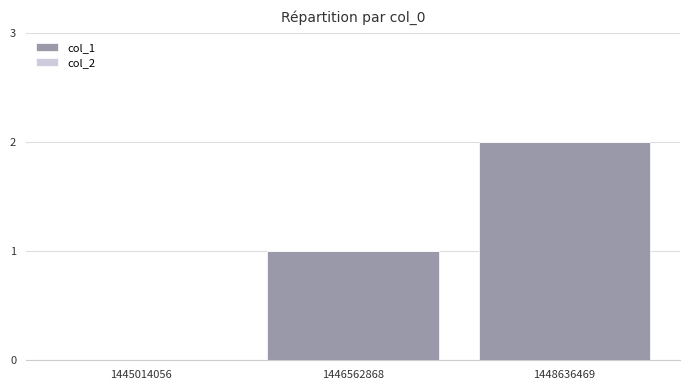

Which label corresponds to the largest value in the chart?

1448636469